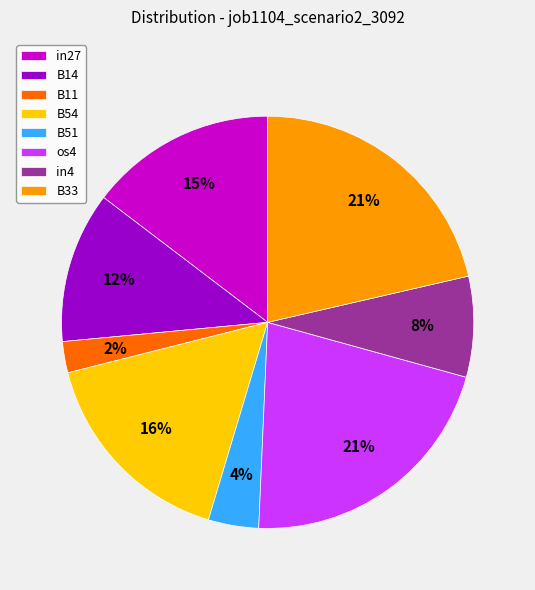

To the nearest percent, what portion does B11 represent?

2%